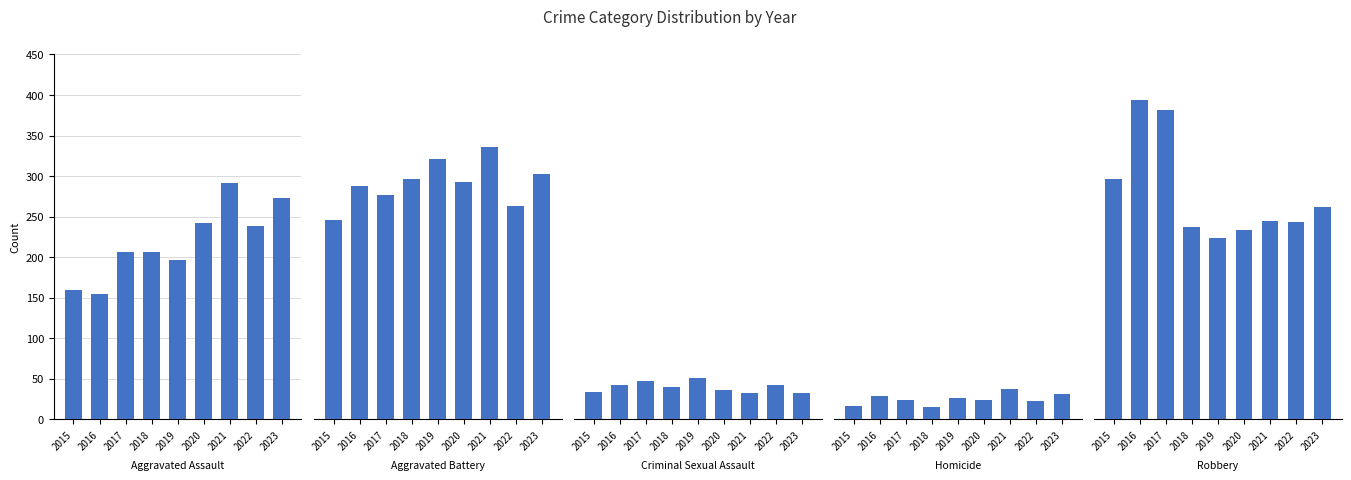

What is the value of the Aggravated Battery bar at the 3rd from the left?

277